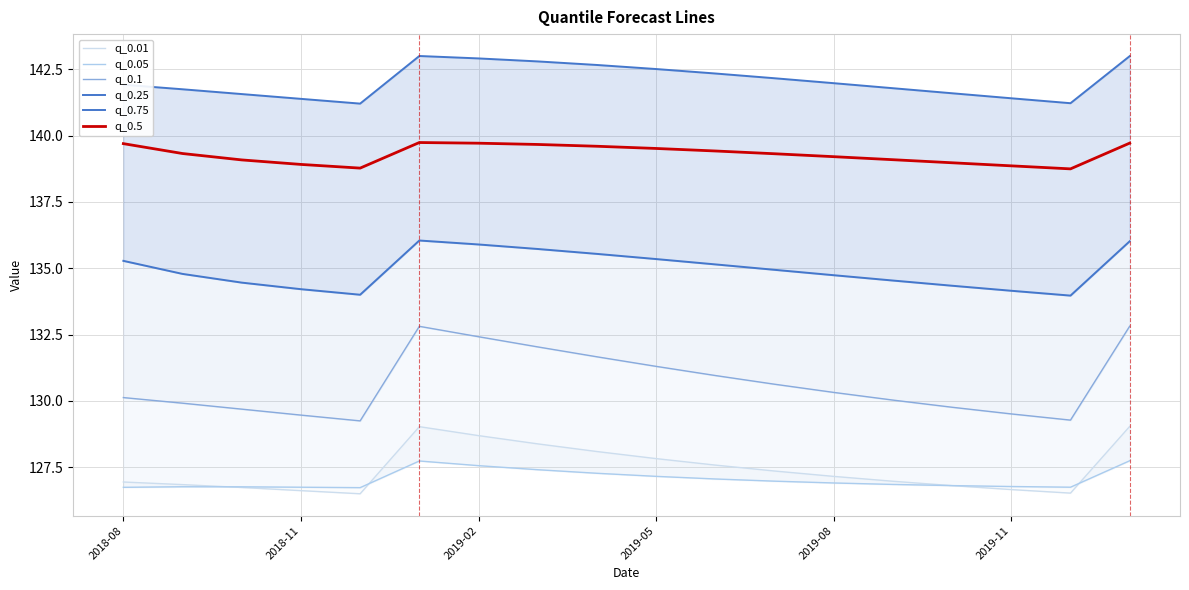

What is the maximum value for q_0.05?

127.7